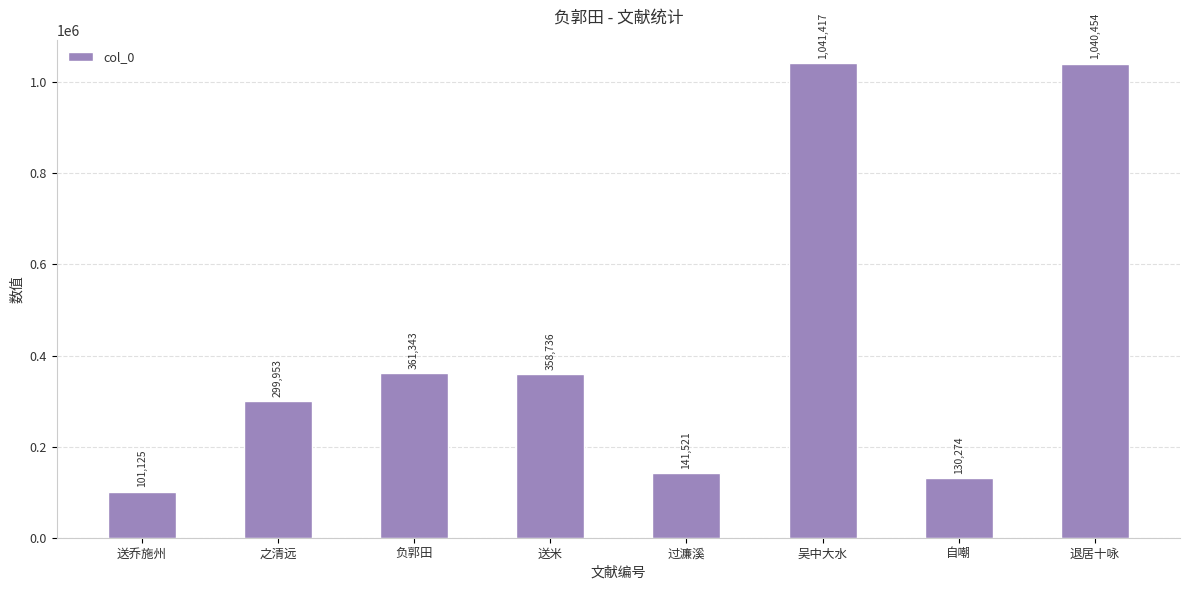

Which category has the lowest value across all series?

送乔施州